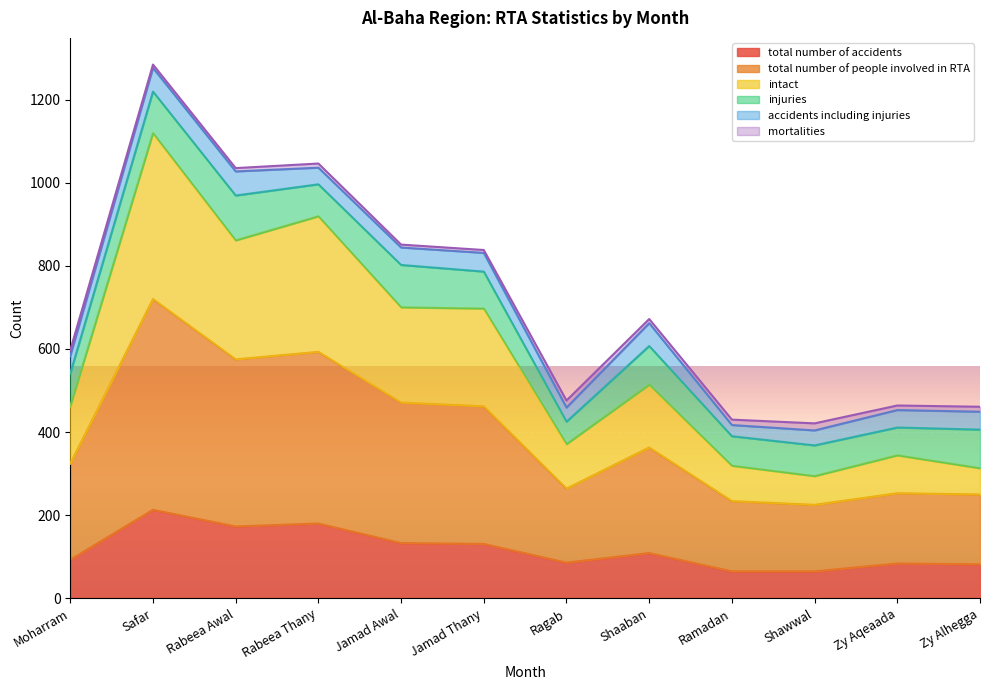

What is the value of the intact point at the 6th from the left?

697